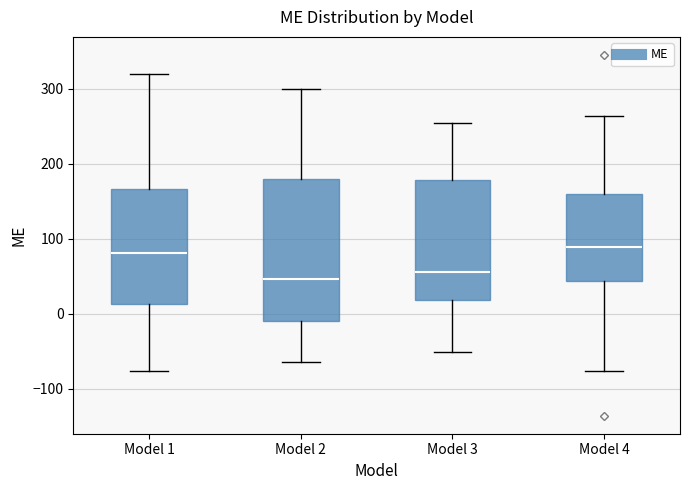

Reading left to right, read every box against the y-axis: the position of its median line, the range the box covers, and the ends of its whiskers. The values are not printed on the chart, so give them approximately, as read against the axis.

Model 1: median 80, box 10 to 170, whiskers -80 to 320
Model 2: median 50, box -10 to 180, whiskers -60 to 300
Model 3: median 60, box 20 to 180, whiskers -50 to 250
Model 4: median 90, box 40 to 160, whiskers -80 to 260